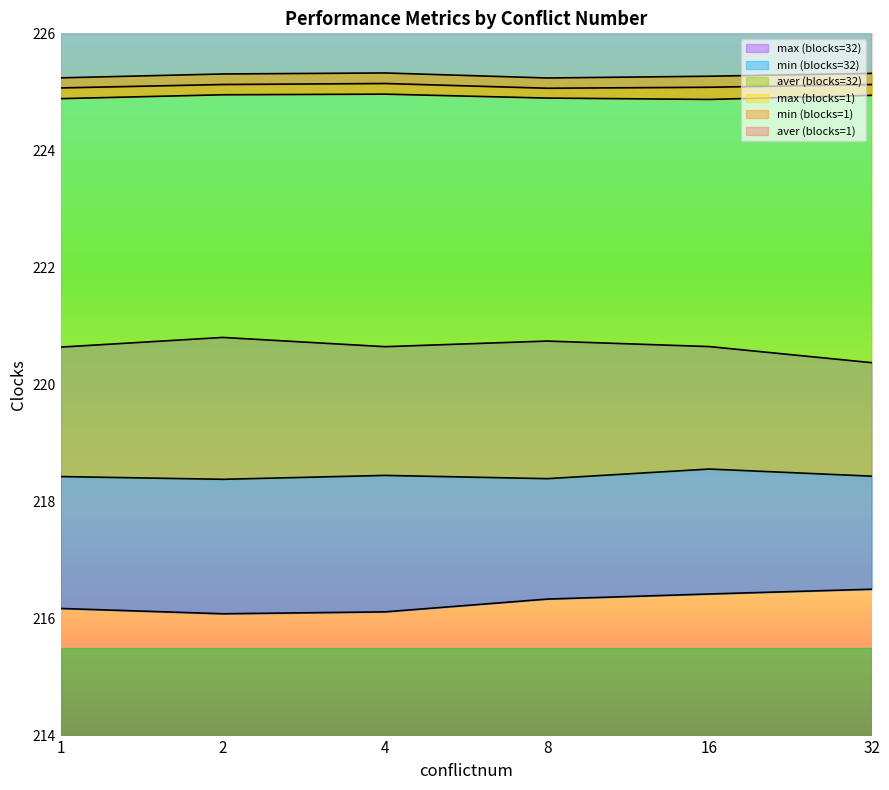

True or false: max (blocks=1) and aver (blocks=32) intersect in this chart.

False